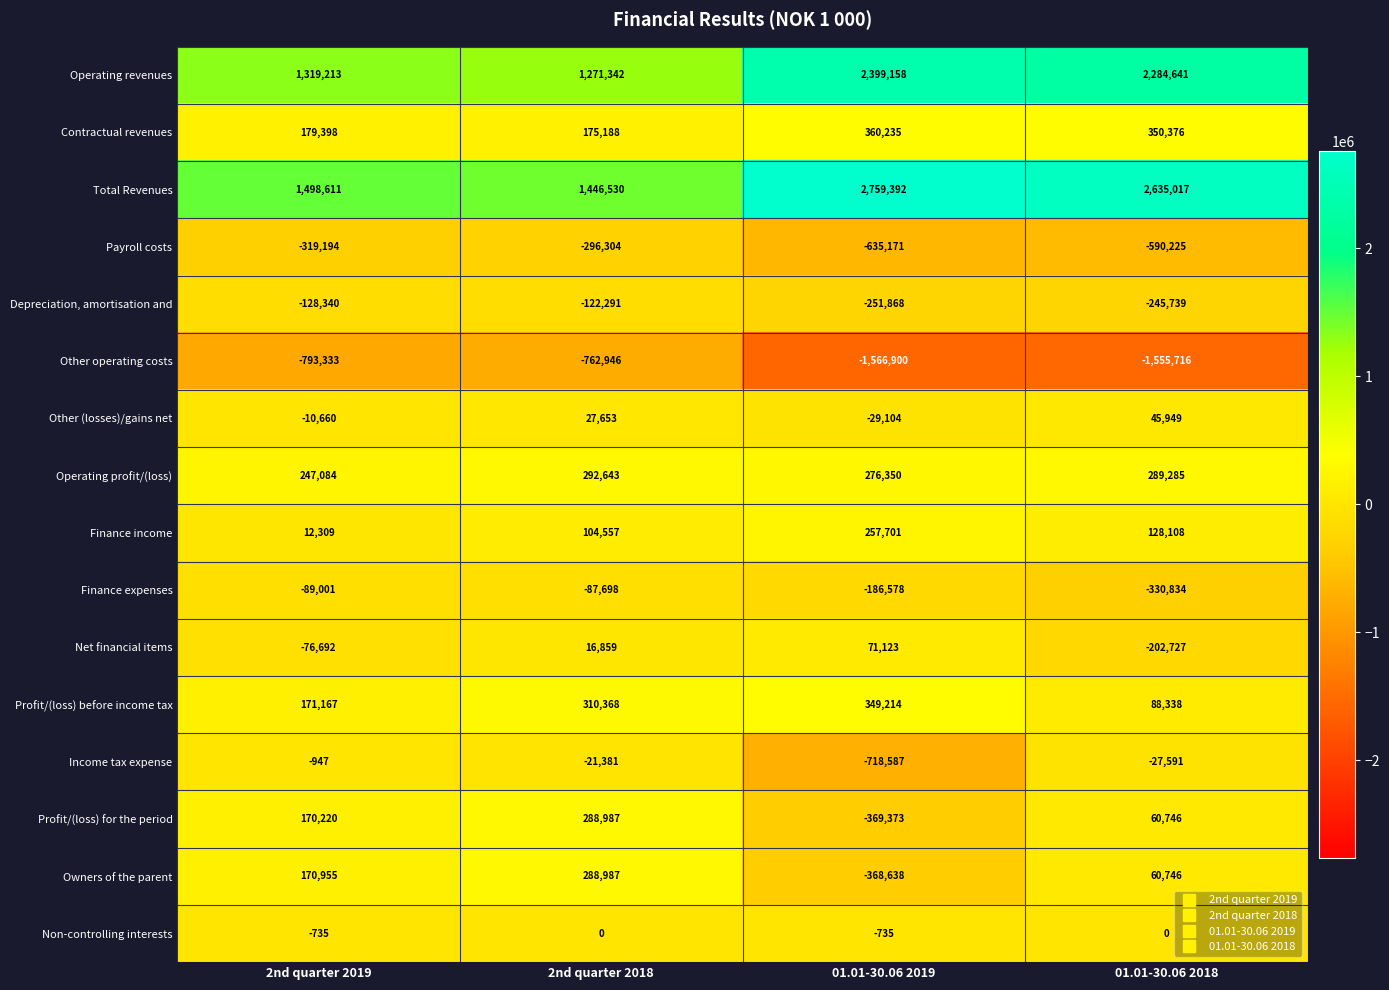

At which category is the sum across all series the highest?

01.01-30.06 2018